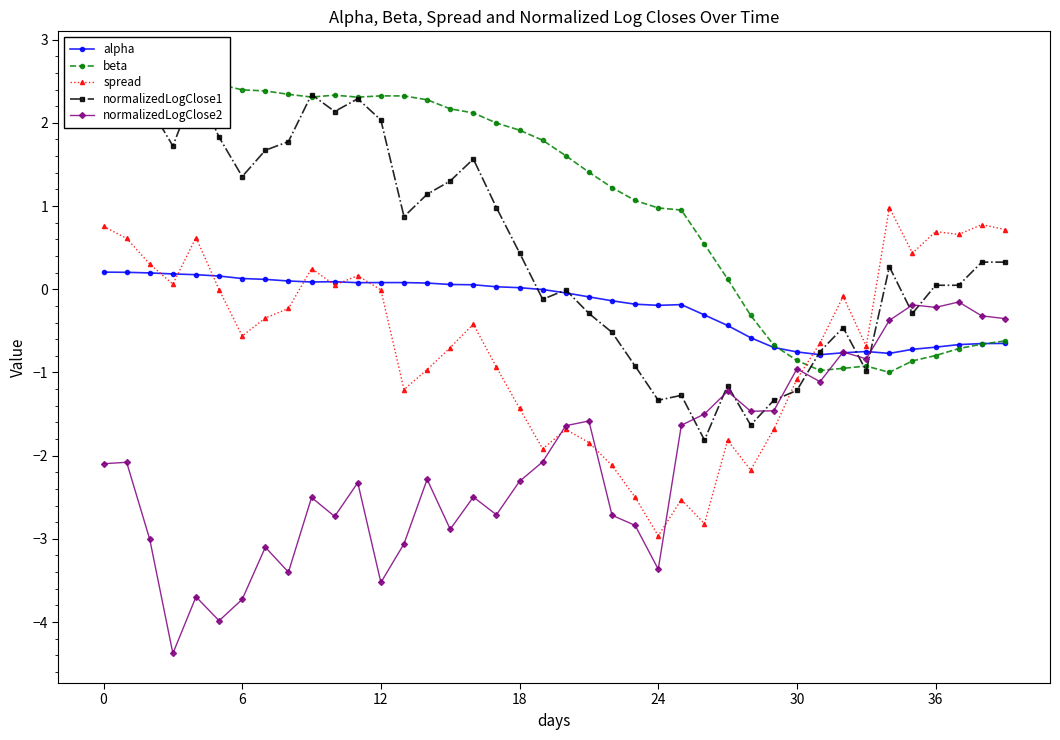

True or false: normalizedLogClose2 and normalizedLogClose1 intersect in this chart.

True